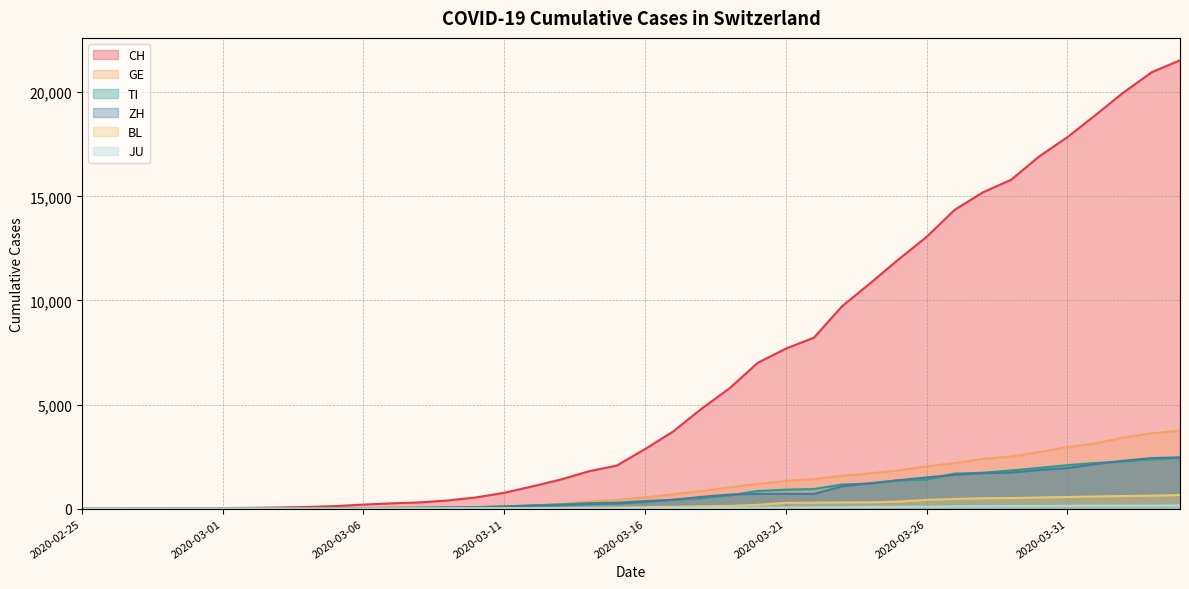

Reading left to right, what are all the values shown in this chart?

CH: 2020-02-25=0	2020-02-26=2	2020-02-27=6	2020-02-28=13	2020-02-29=23	2020-03-01=29	2020-03-02=40	2020-03-03=59	2020-03-04=83	2020-03-05=125	2020-03-06=197	2020-03-07=257	2020-03-08=303	2020-03-09=396	2020-03-10=542	2020-03-11=766	2020-03-12=1072	2020-03-13=1398	2020-03-14=1795	2020-03-15=2072	2020-03-16=2864	2020-03-17=3710	2020-03-18=4794	2020-03-19=5781	2020-03-20=7005	2020-03-21=7686	2020-03-22=8217	2020-03-23=9727	2020-03-24=10831	2020-03-25=11970	2020-03-26=13054	2020-03-27=14356	2020-03-28=15195	2020-03-29=15798	2020-03-30=16920	2020-03-31=17842	2020-04-01=18908	2020-04-02=19997	2020-04-03=20965	2020-04-04=21535
GE: 2020-02-25=0	2020-02-26=1	2020-02-27=1	2020-02-28=4	2020-02-29=8	2020-03-01=9	2020-03-02=10	2020-03-03=13	2020-03-04=14	2020-03-05=17	2020-03-06=25	2020-03-07=38	2020-03-08=40	2020-03-09=56	2020-03-10=76	2020-03-11=109	2020-03-12=150	2020-03-13=222	2020-03-14=340	2020-03-15=423	2020-03-16=544	2020-03-17=692	2020-03-18=848	2020-03-19=1027	2020-03-20=1194	2020-03-21=1331	2020-03-22=1430	2020-03-23=1582	2020-03-24=1699	2020-03-25=1837	2020-03-26=2033	2020-03-27=2190	2020-03-28=2393	2020-03-29=2505	2020-03-30=2721	2020-03-31=2958	2020-04-01=3137	2020-04-02=3420	2020-04-03=3621	2020-04-04=3753
TI: 2020-02-25=0	2020-02-26=1	2020-02-27=1	2020-02-28=1	2020-02-29=2	2020-03-01=2	2020-03-02=4	2020-03-03=8	2020-03-04=13	2020-03-05=25	2020-03-06=28	2020-03-07=41	2020-03-08=49	2020-03-09=61	2020-03-10=75	2020-03-11=108	2020-03-12=163	2020-03-13=206	2020-03-14=265	2020-03-15=293	2020-03-16=368	2020-03-17=426	2020-03-18=511	2020-03-19=638	2020-03-20=849	2020-03-21=916	2020-03-22=945	2020-03-23=1162	2020-03-24=1209	2020-03-25=1354	2020-03-26=1401	2020-03-27=1688	2020-03-28=1727	2020-03-29=1837	2020-03-30=1962	2020-03-31=2091	2020-04-01=2195	2020-04-02=2271	2020-04-03=2377	2020-04-04=2442
ZH: 2020-02-25=0	2020-02-26=0	2020-02-27=2	2020-02-28=2	2020-02-29=6	2020-03-01=7	2020-03-02=10	2020-03-03=13	2020-03-04=15	2020-03-05=23	2020-03-06=29	2020-03-07=34	2020-03-08=40	2020-03-09=49	2020-03-10=62	2020-03-11=101	2020-03-12=140	2020-03-13=163	2020-03-14=218	2020-03-15=250	2020-03-16=326	2020-03-17=429	2020-03-18=568	2020-03-19=679	2020-03-20=711	2020-03-21=711	2020-03-22=711	2020-03-23=1075	2020-03-24=1223	2020-03-25=1370	2020-03-26=1502	2020-03-27=1629	2020-03-28=1703	2020-03-29=1735	2020-03-30=1861	2020-03-31=1952	2020-04-01=2141	2020-04-02=2305	2020-04-03=2433	2020-04-04=2466
BL: 2020-02-25=0	2020-02-26=0	2020-02-27=0	2020-02-28=1	2020-02-29=2	2020-03-01=2	2020-03-02=2	2020-03-03=2	2020-03-04=2	2020-03-05=6	2020-03-06=6	2020-03-07=15	2020-03-08=19	2020-03-09=20	2020-03-10=22	2020-03-11=26	2020-03-12=26	2020-03-13=42	2020-03-14=47	2020-03-15=54	2020-03-16=76	2020-03-17=89	2020-03-18=116	2020-03-19=134	2020-03-20=184	2020-03-21=282	2020-03-22=289	2020-03-23=302	2020-03-24=306	2020-03-25=341	2020-03-26=422	2020-03-27=466	2020-03-28=502	2020-03-29=511	2020-03-30=539	2020-03-31=561	2020-04-01=588	2020-04-02=610	2020-04-03=625	2020-04-04=656
JU: 2020-02-25=0	2020-02-26=0	2020-02-27=1	2020-02-28=1	2020-02-29=1	2020-03-01=1	2020-03-02=1	2020-03-03=2	2020-03-04=2	2020-03-05=4	2020-03-06=4	2020-03-07=5	2020-03-08=5	2020-03-09=7	2020-03-10=7	2020-03-11=7	2020-03-12=12	2020-03-13=17	2020-03-14=18	2020-03-15=19	2020-03-16=25	2020-03-17=29	2020-03-18=32	2020-03-19=36	2020-03-20=44	2020-03-21=54	2020-03-22=61	2020-03-23=69	2020-03-24=82	2020-03-25=92	2020-03-26=100	2020-03-27=114	2020-03-28=119	2020-03-29=127	2020-03-30=128	2020-03-31=140	2020-04-01=145	2020-04-02=149	2020-04-03=149	2020-04-04=154